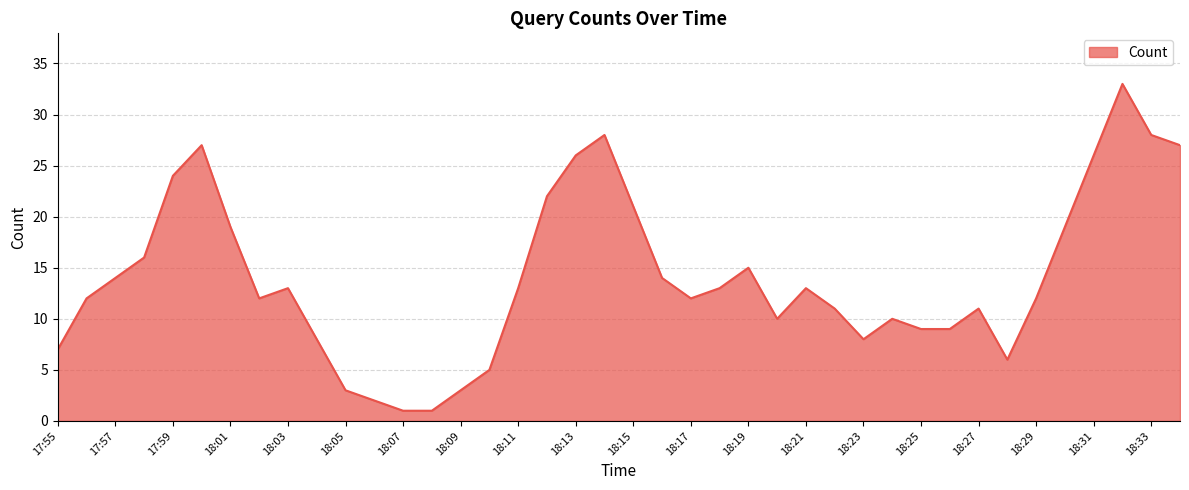

What is the greatest value displayed?

33